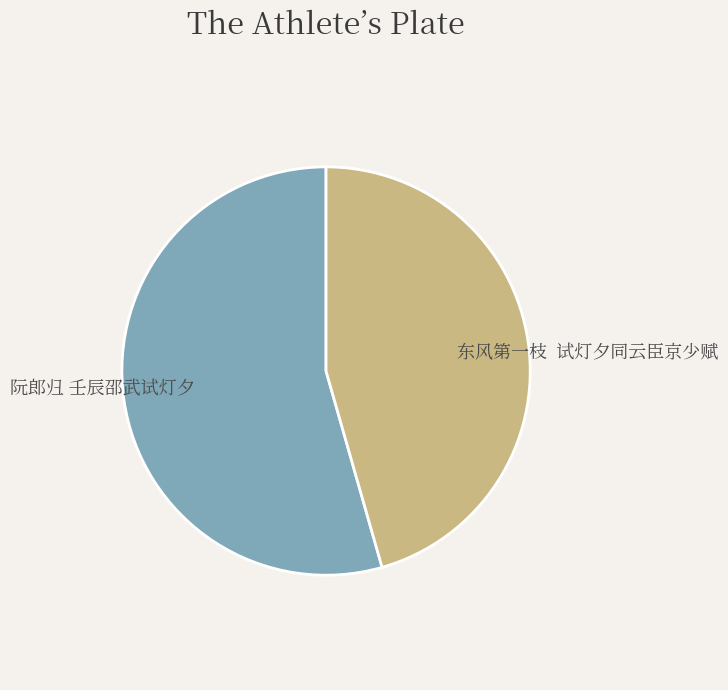

Rank the categories by value from highest to lowest.

阮郎归 壬辰邵武试灯夕, 东风第一枝 试灯夕同云臣京少赋